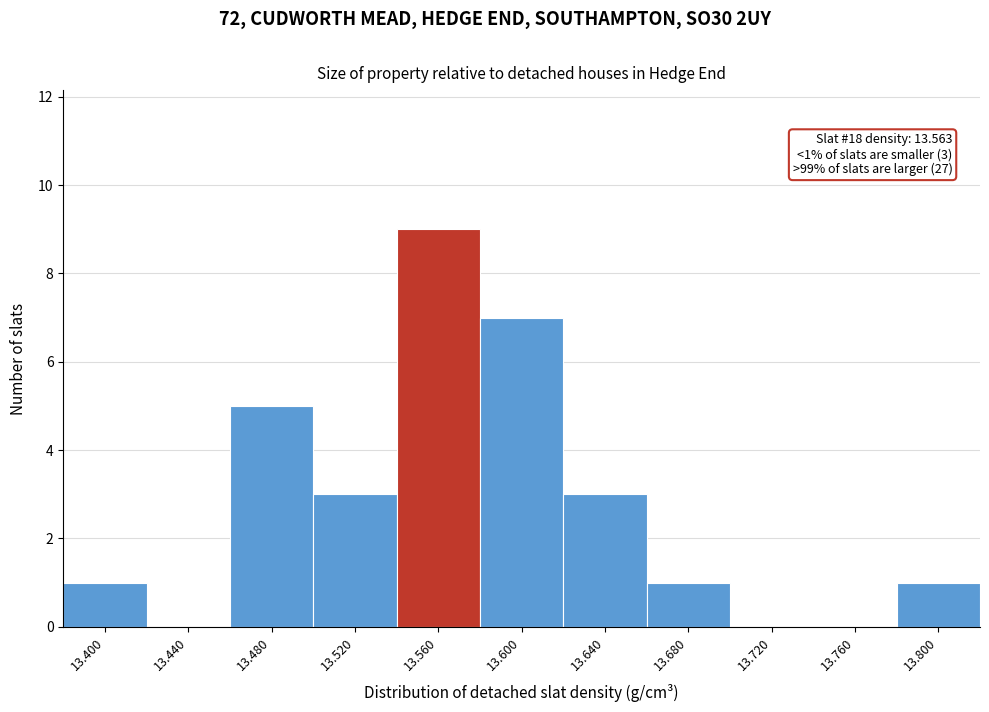

Reading left to right, transcribe all the data shown in this chart.

13.400=1	13.440=0	13.480=5	13.520=3	13.560=9	13.600=7	13.640=3	13.680=1	13.720=0	13.760=0	13.800=1